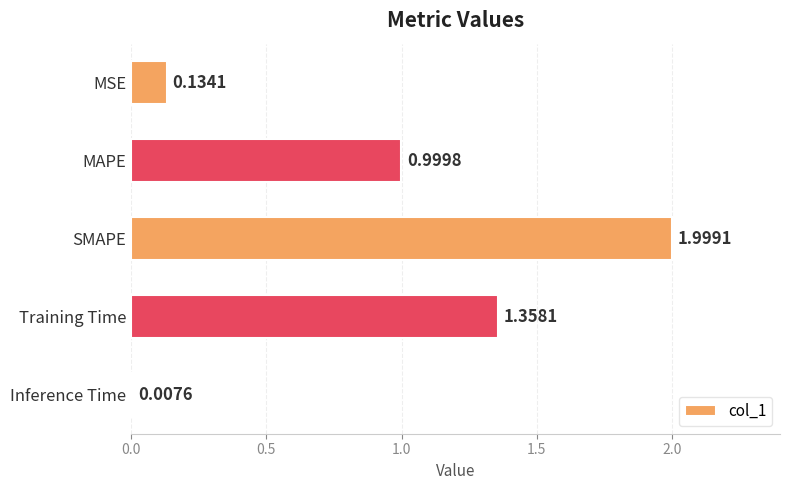

At which category does the chart reach its peak across all series?

SMAPE